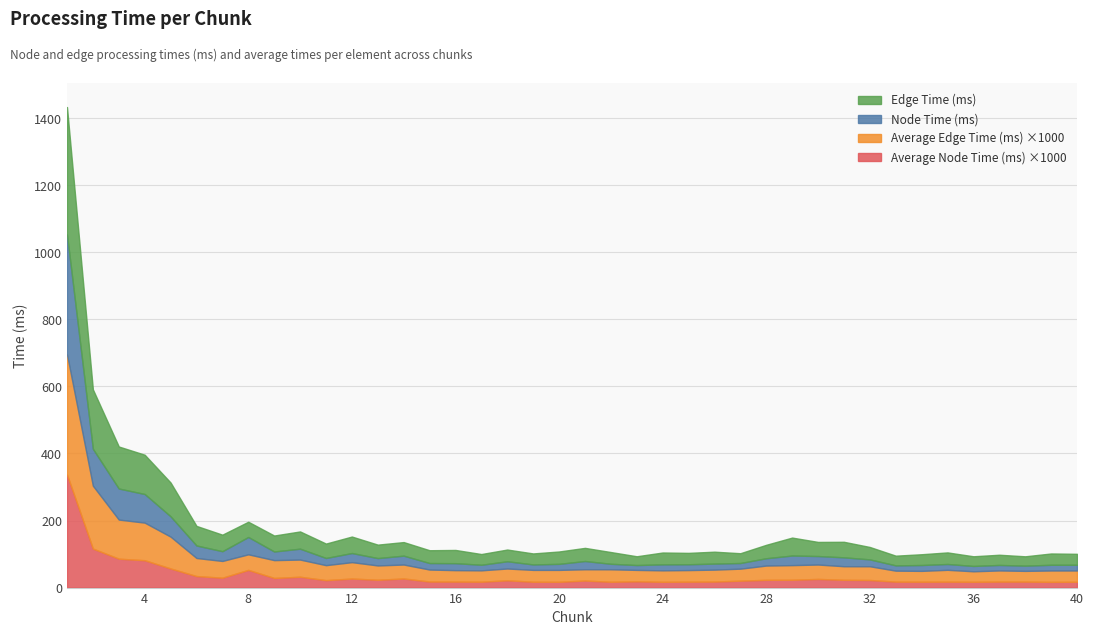

What is the highest value of the Node Time (ms) series?

357.4